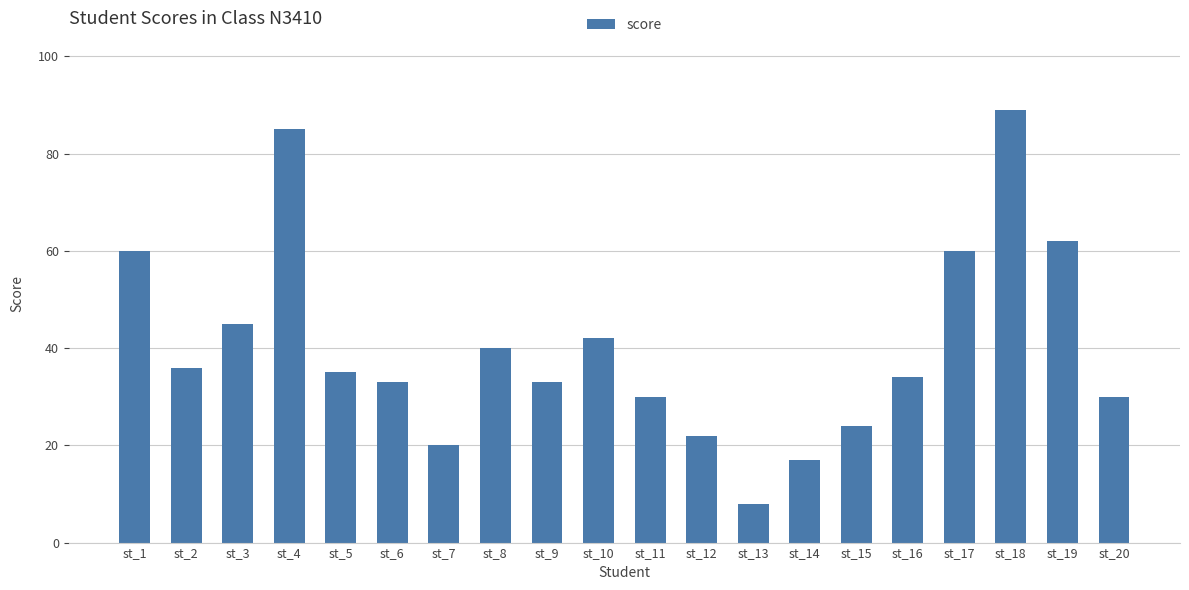

How many bars are there in total?

20